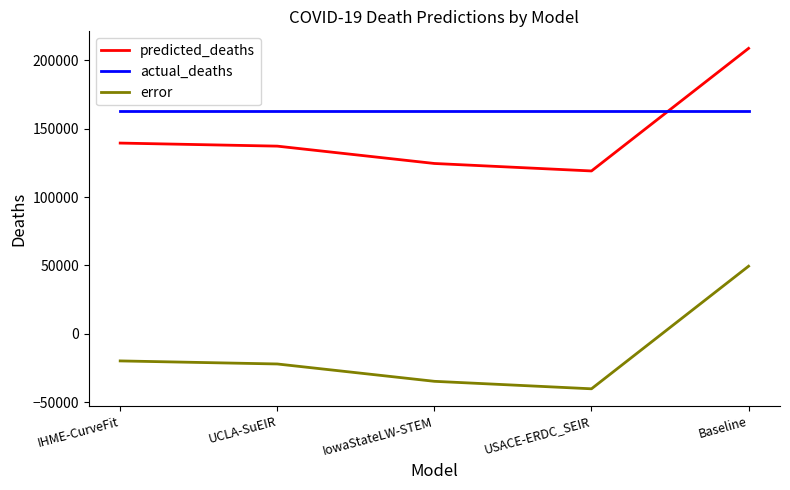

In predicted_deaths, how many points are lower than both neighbors (excluding endpoints)?

1